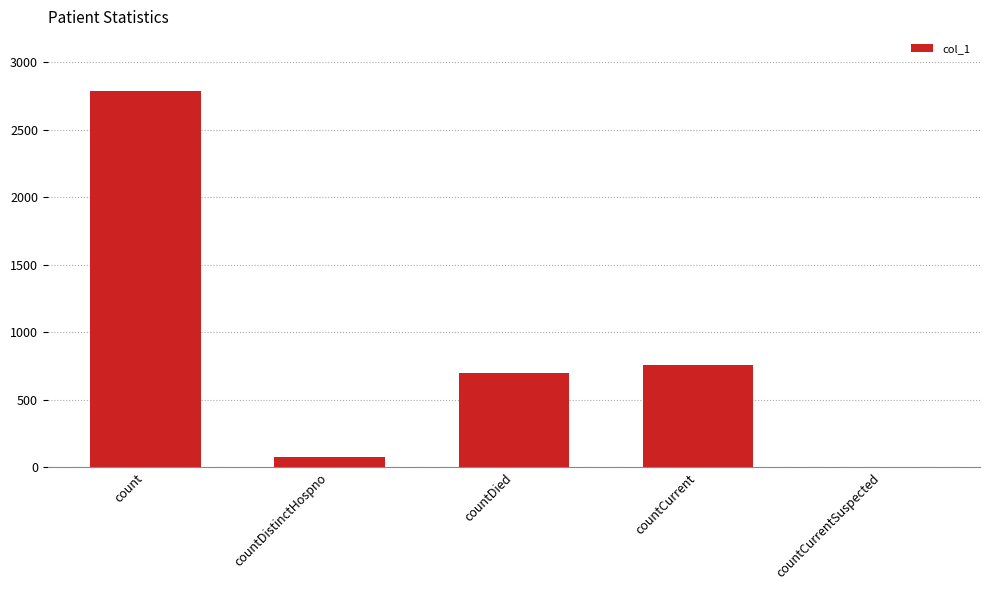

The value at countCurrent is 755. True or false?

True